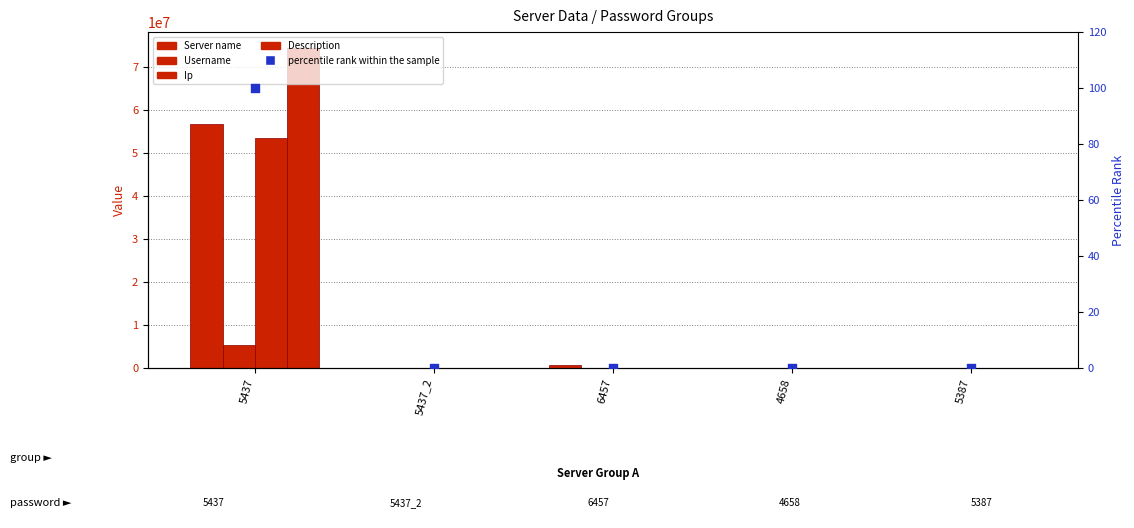

What are all the series names shown in the legend?

Server name, Username, Ip, Description, percentile rank within the sample